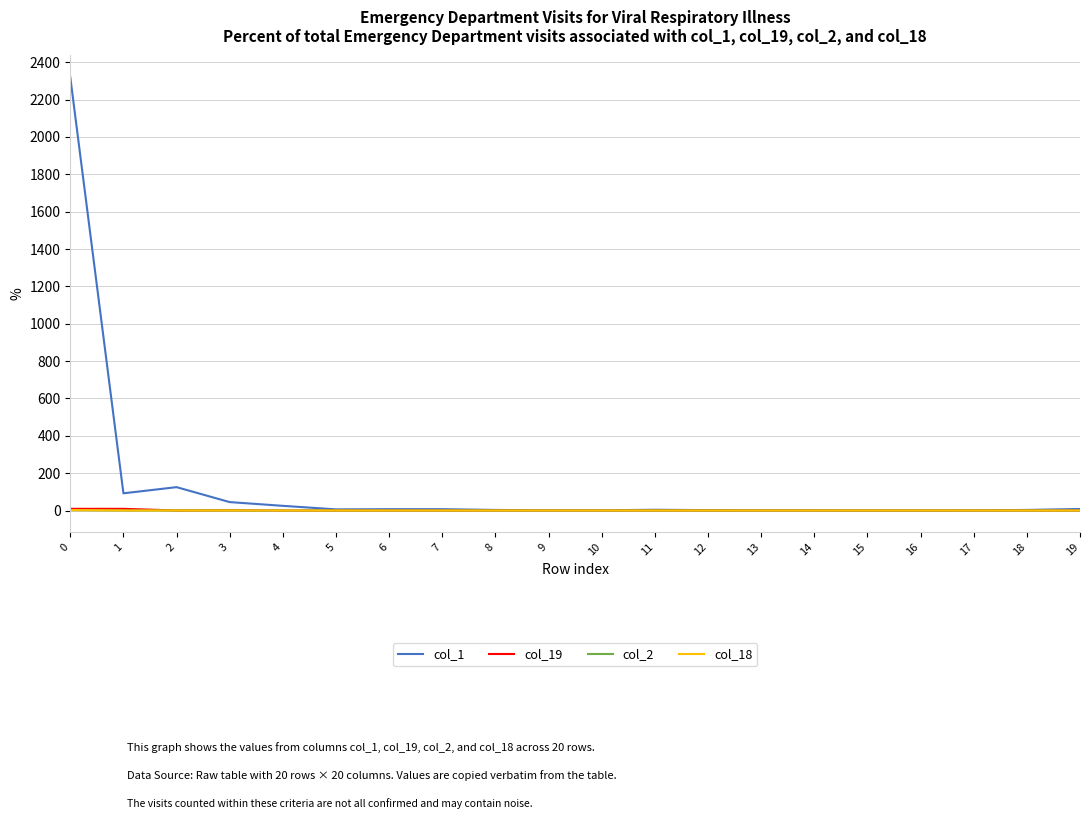

Is this an area chart (filled region under the line)?

No